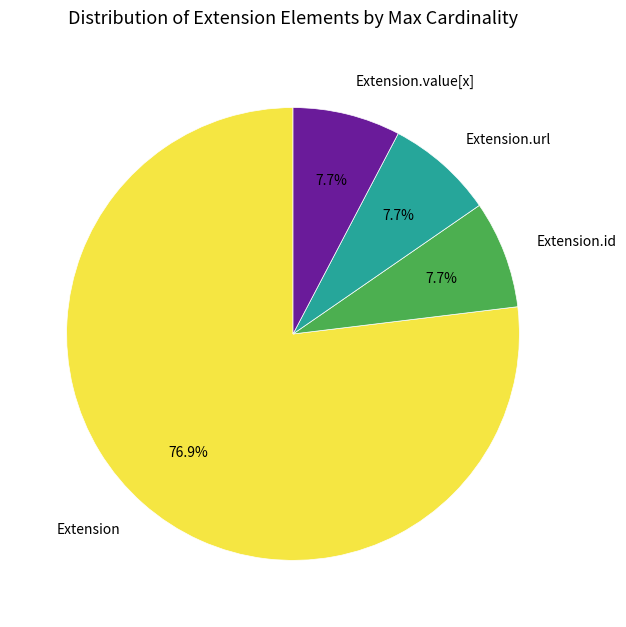

Does any single category account for the majority?

Yes